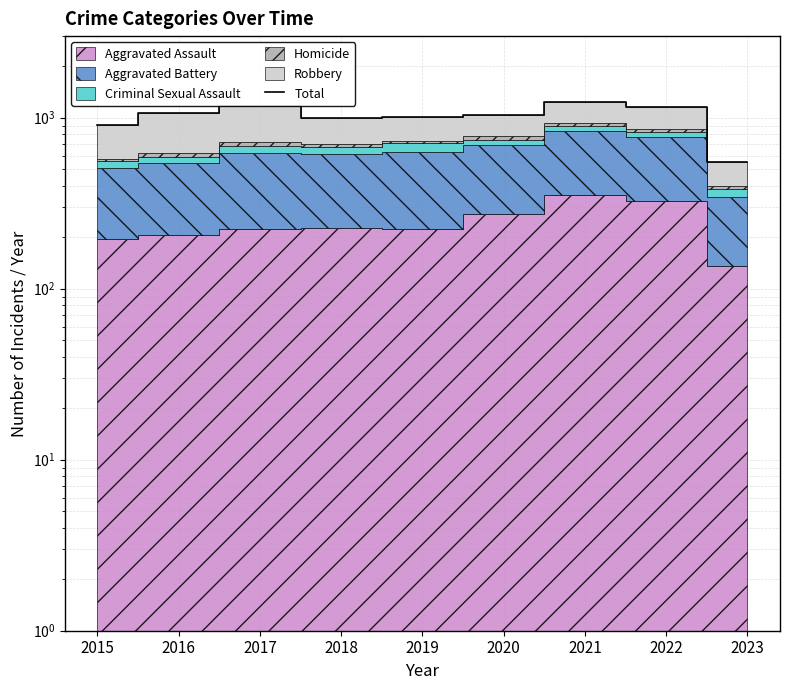

What is the greatest value displayed?

1230